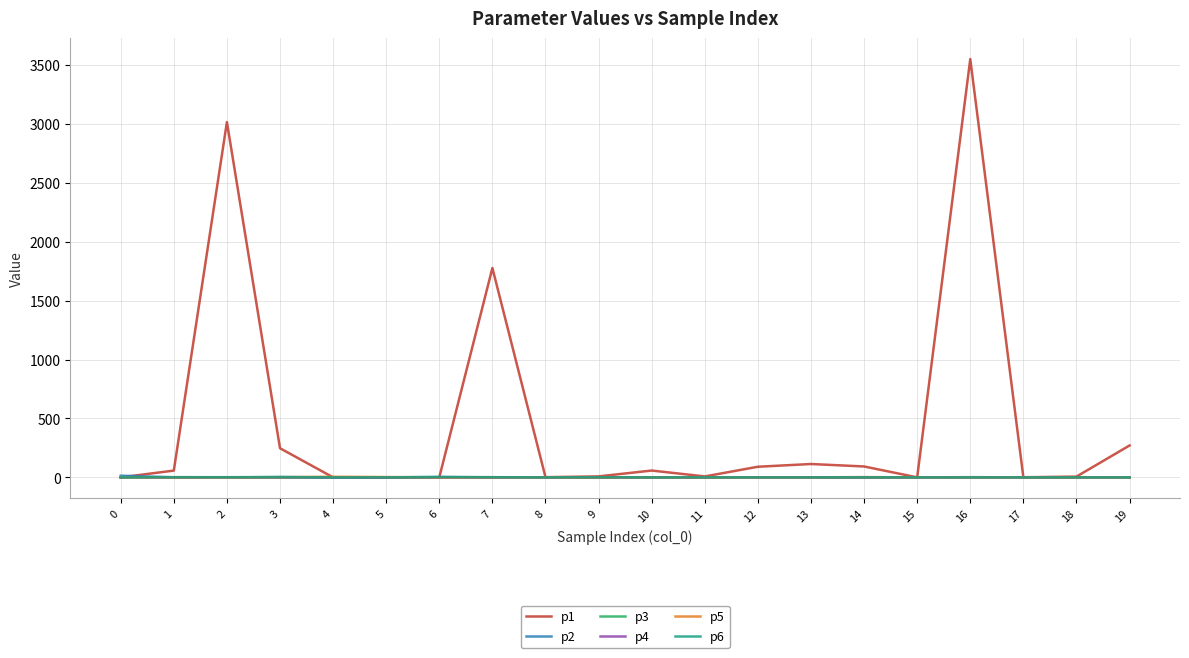

What is the difference between the p6 values at 4 and 2?

1.4